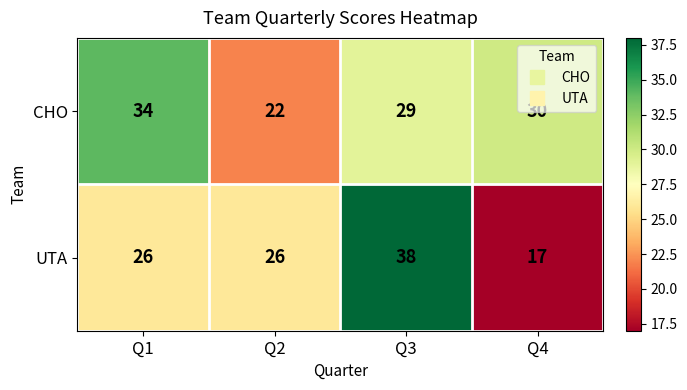

Is the value of CHO at Q1 greater than the value of UTA at Q2?

Yes